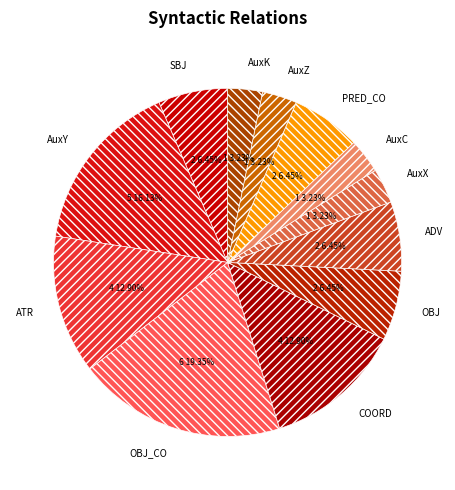

To the nearest percent, what is the average slice percentage?

8%